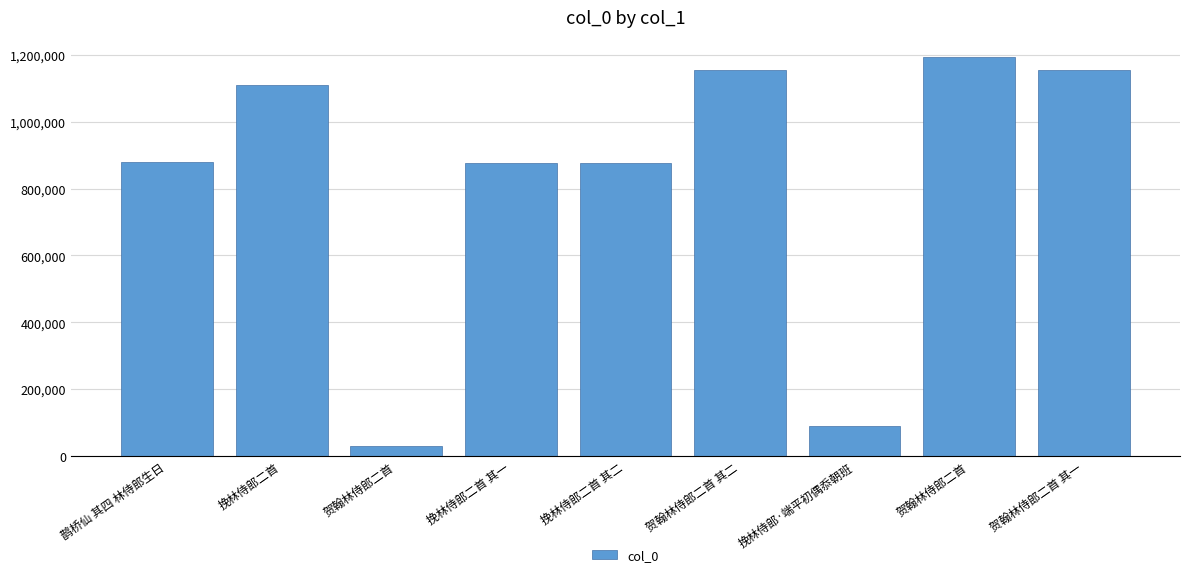

How many categories are shown in the chart?

9